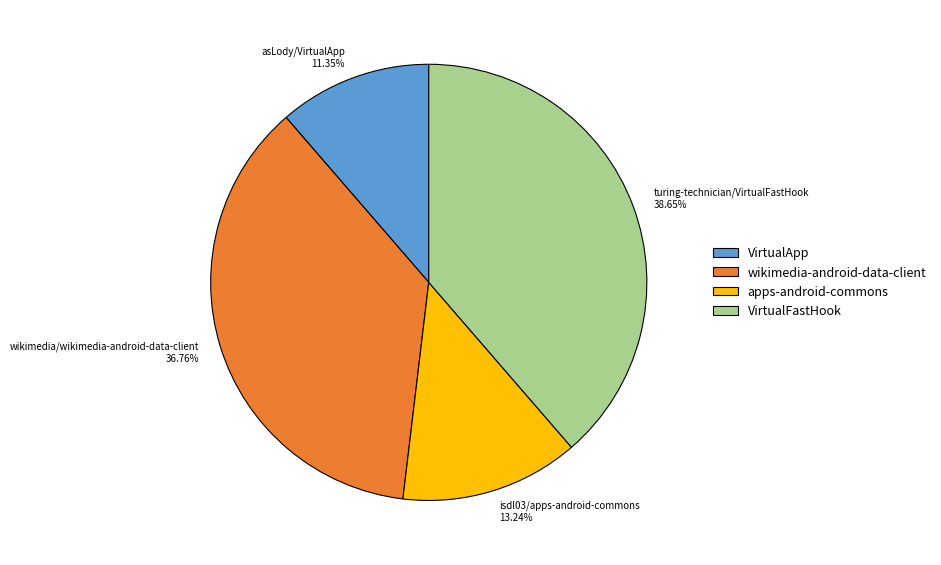

What is the smallest slice in the pie chart?

asLody/VirtualApp